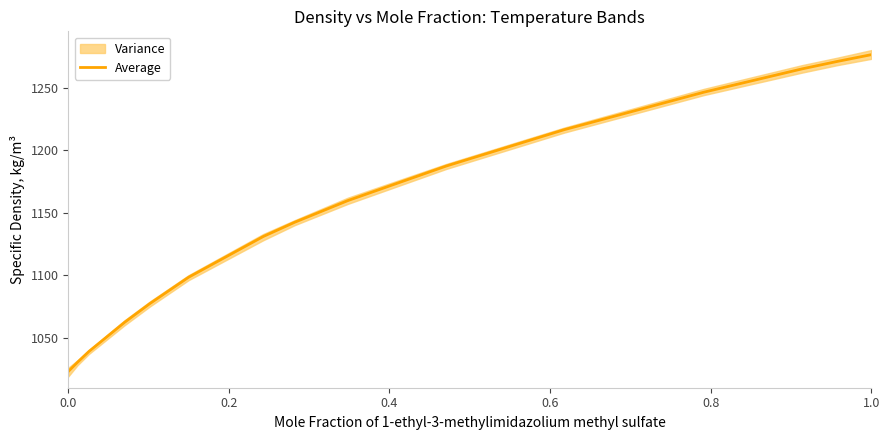

What is the average value?

1148.4